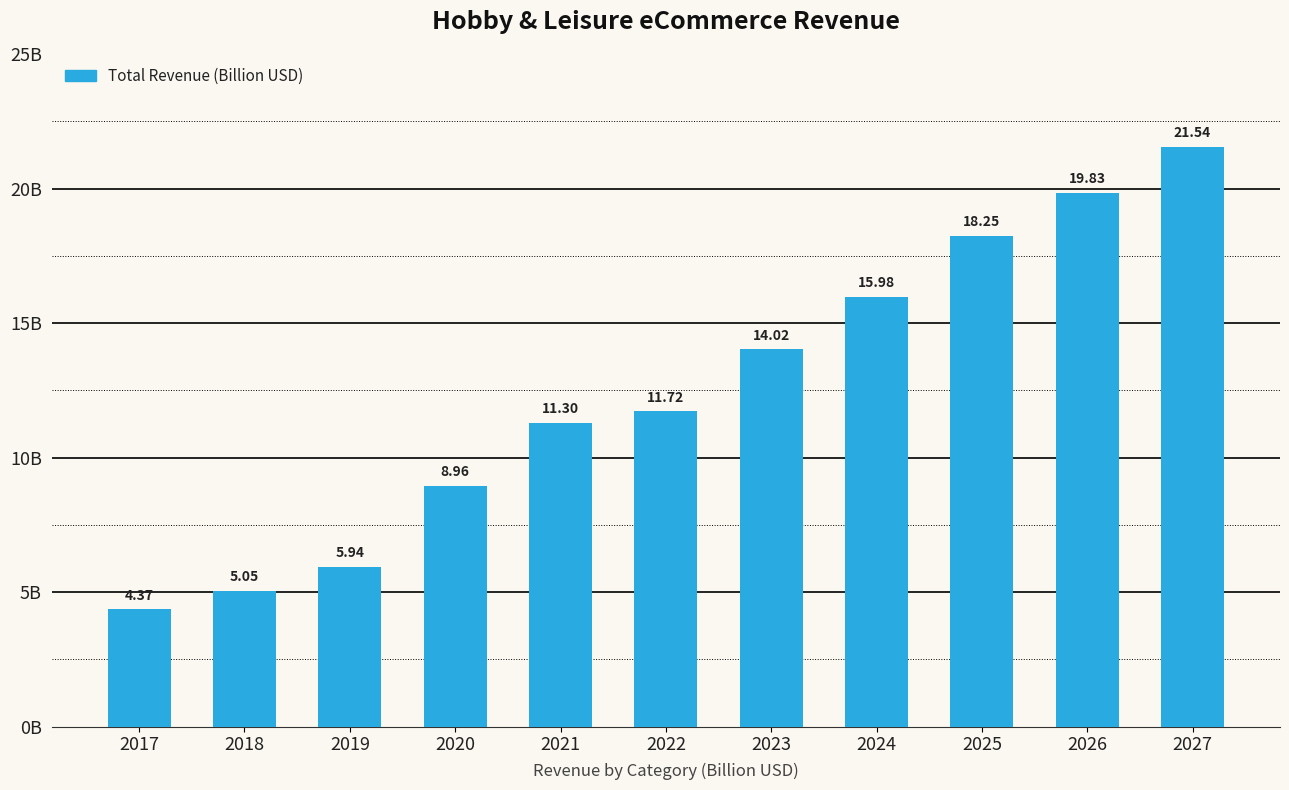

What is the difference between the values at 2021 and 2027?

10.2